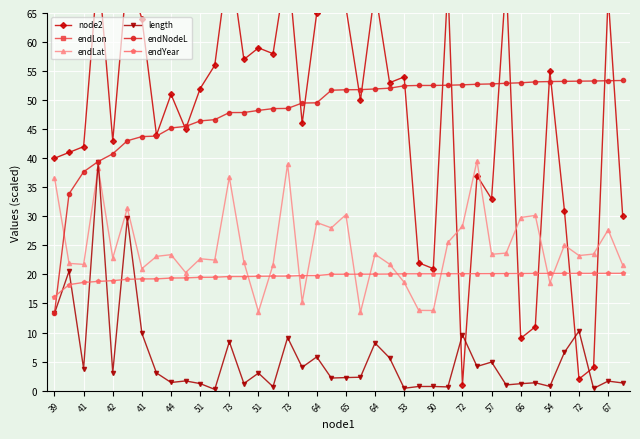

How many series are shown in this chart?

6